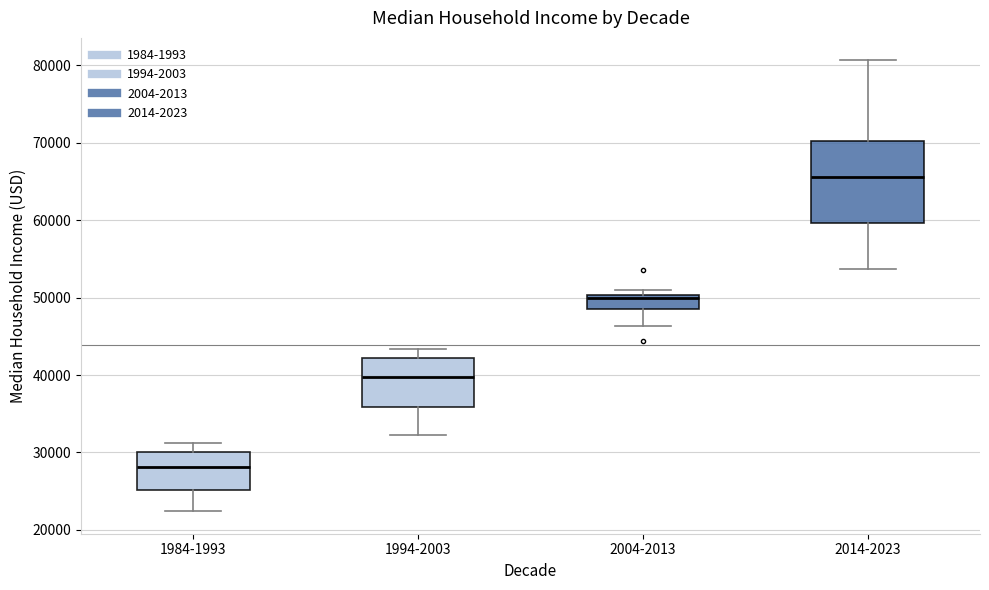

Reading left to right, transcribe this box plot: for each box, give where its median line is, the range the box spans, and where its two whiskers end, as read against the y-axis. The values are not printed on the chart, so give them approximately, as read against the axis.

1984-1993: median 28000, box 25000 to 30000, whiskers 22000 to 31000
1994-2003: median 40000, box 36000 to 42000, whiskers 32000 to 43000
2004-2013: median 50000 (just below the box's upper edge), box 48000 to 50000, whiskers 46000 to 51000
2014-2023: median 66000, box 60000 to 70000, whiskers 54000 to 81000